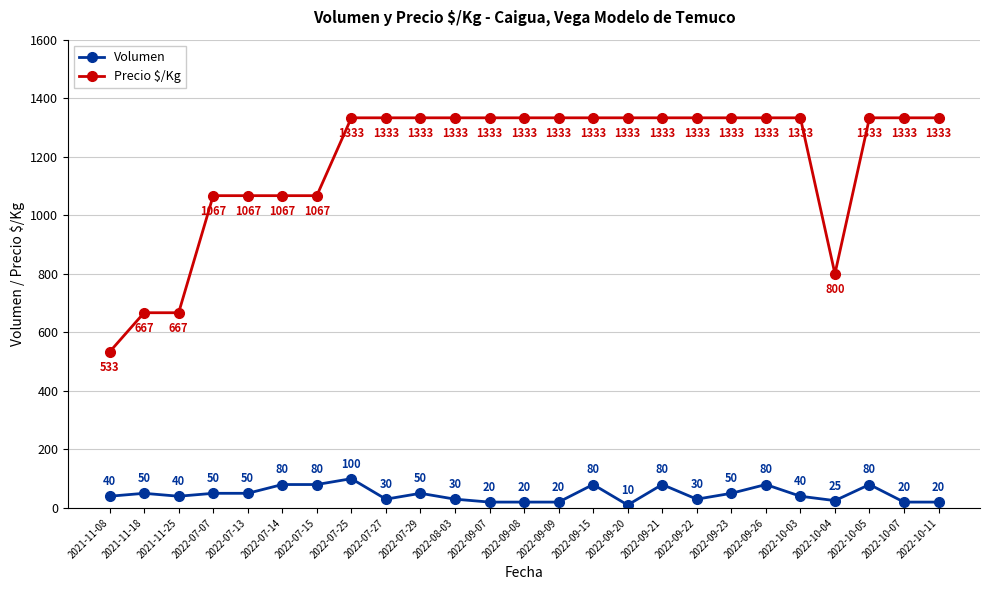

Rank the series by their average value, from lowest to highest.

Volumen, Precio $/Kg